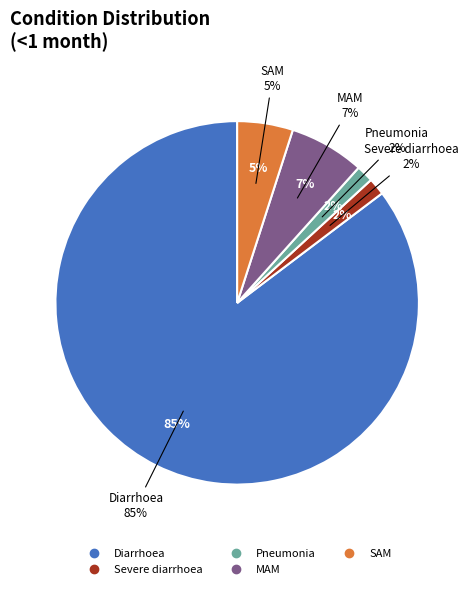

Which has a higher value, Diarrhoea or SAM?

Diarrhoea